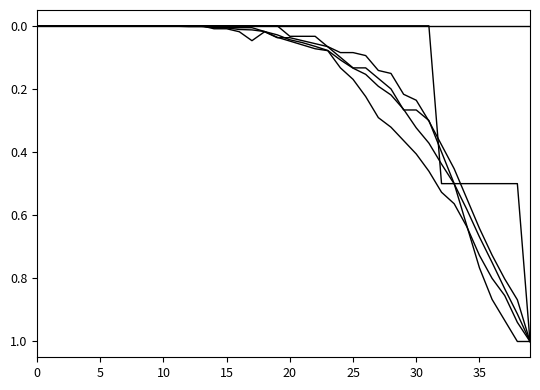

Does the chart have visible grid lines?

No